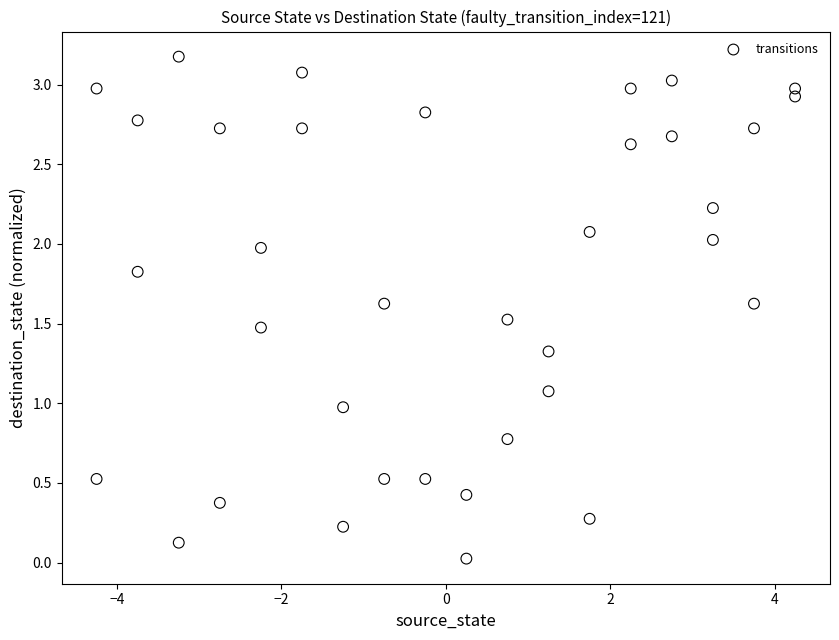

What is the range of X values (max minus min)?

8.5